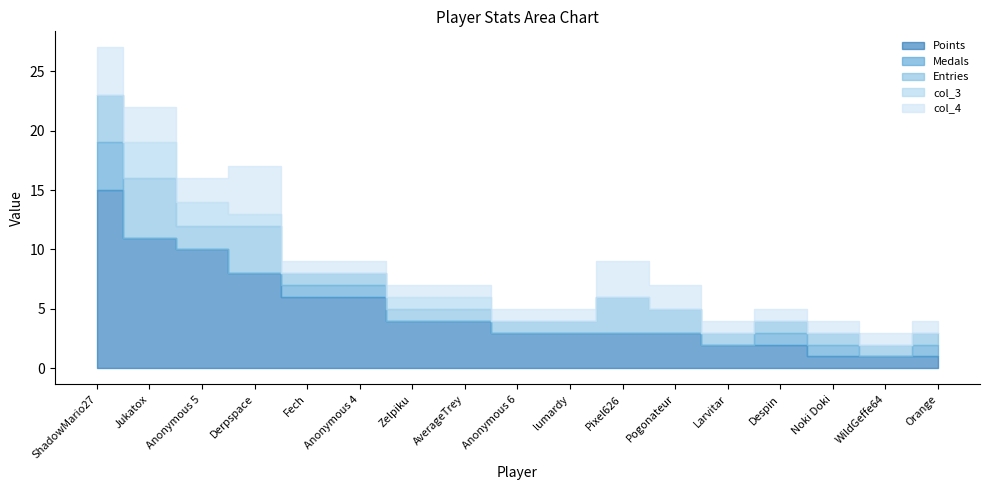

True or false: col_3 and Points intersect in this chart.

False